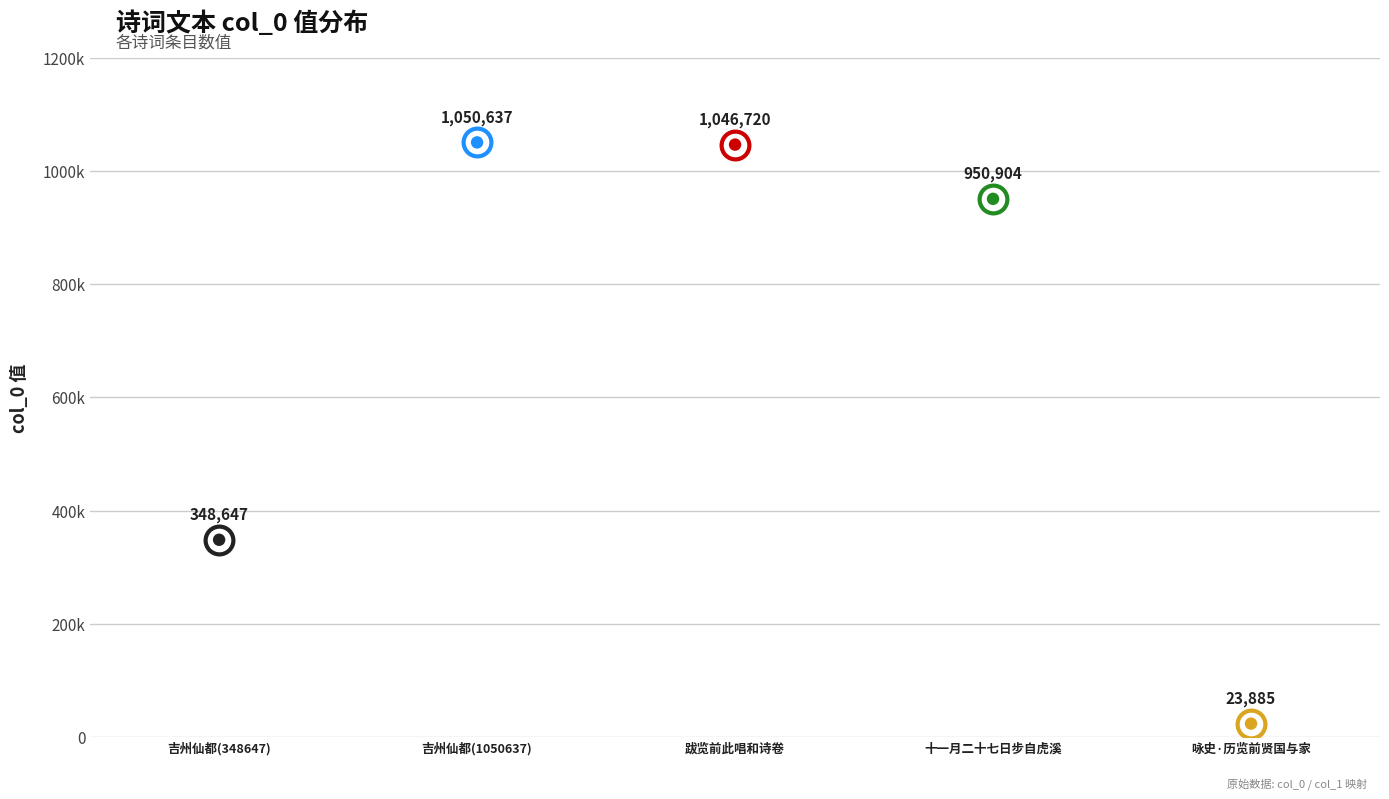

What is the change in value from 吉州仙都观览前守李献父留题(348647) to 跋览前此唱和诗卷有诗次其韵?

+698073